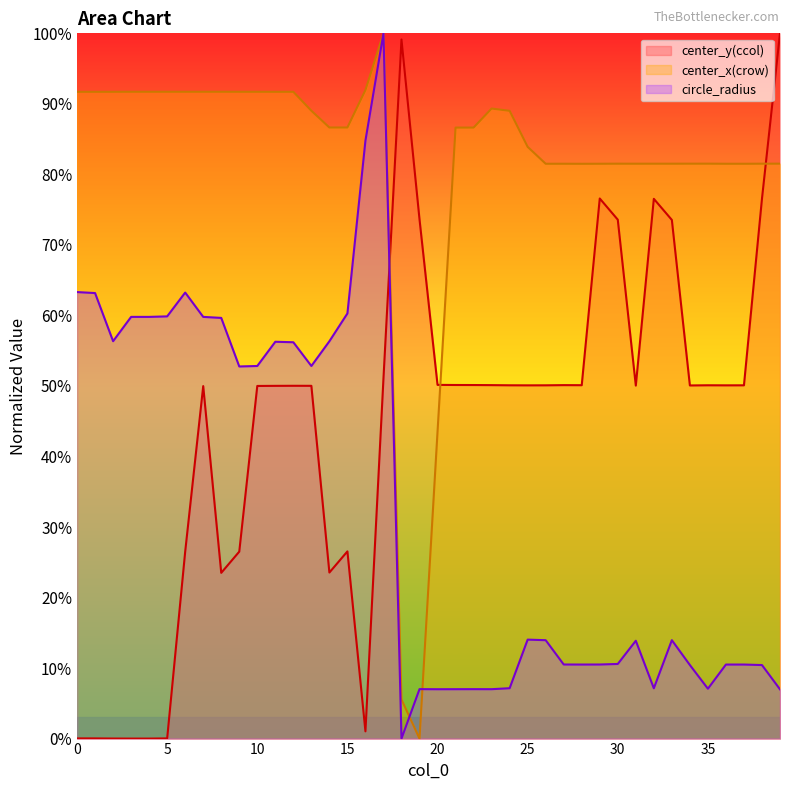

Reading left to right, extract all data points from this chart.

center_y(ccol): 0=0.0	1=0.0	2=0.0	3=0.0	4=0.0	5=0.0	6=26.5	7=50.0	8=23.5	9=26.5	10=50.0	11=50.0	12=50.0	13=50.0	14=23.5	15=26.5	16=1.0	17=51.1	18=99.1	19=73.6	20=50.2	21=50.1	22=50.1	23=50.1	24=50.1	25=50.1	26=50.1	27=50.1	28=50.1	29=76.6	30=73.6	31=50.1	32=76.5	33=73.5	34=50.1	35=50.1	36=50.1	37=50.1	38=76.6	39=100.0
center_x(crow): 0=91.7	1=91.7	2=91.7	3=91.7	4=91.7	5=91.7	6=91.7	7=91.7	8=91.7	9=91.7	10=91.7	11=91.7	12=91.7	13=89.0	14=86.6	15=86.6	16=92.0	17=100.0	18=5.5	19=0.0	20=43.5	21=86.6	22=86.6	23=89.3	24=89.0	25=83.9	26=81.5	27=81.5	28=81.5	29=81.5	30=81.5	31=81.5	32=81.5	33=81.5	34=81.5	35=81.5	36=81.5	37=81.5	38=81.5	39=81.5
circle_radius: 0=63.3	1=63.2	2=56.3	3=59.8	4=59.8	5=59.9	6=63.2	7=59.8	8=59.6	9=52.8	10=52.8	11=56.3	12=56.2	13=52.8	14=56.3	15=60.3	16=84.8	17=100.0	18=0.0	19=7.0	20=7.0	21=7.0	22=7.0	23=7.0	24=7.1	25=14.0	26=14.0	27=10.5	28=10.5	29=10.5	30=10.6	31=13.9	32=7.1	33=14.0	34=10.4	35=7.1	36=10.5	37=10.5	38=10.4	39=7.0